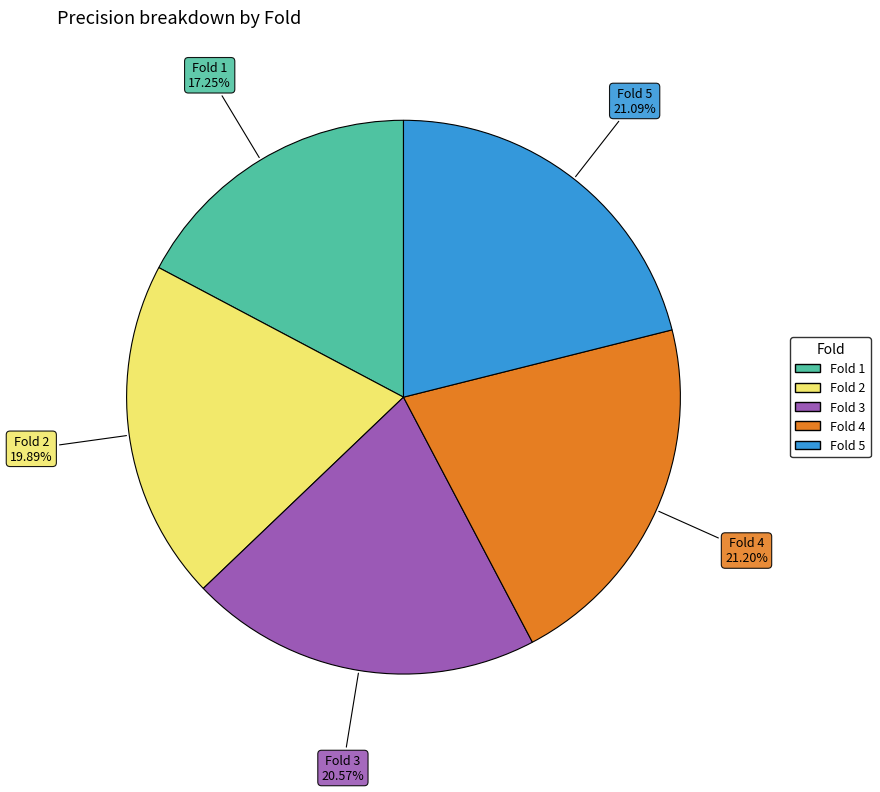

To the nearest percent, what is the average slice percentage?

20%